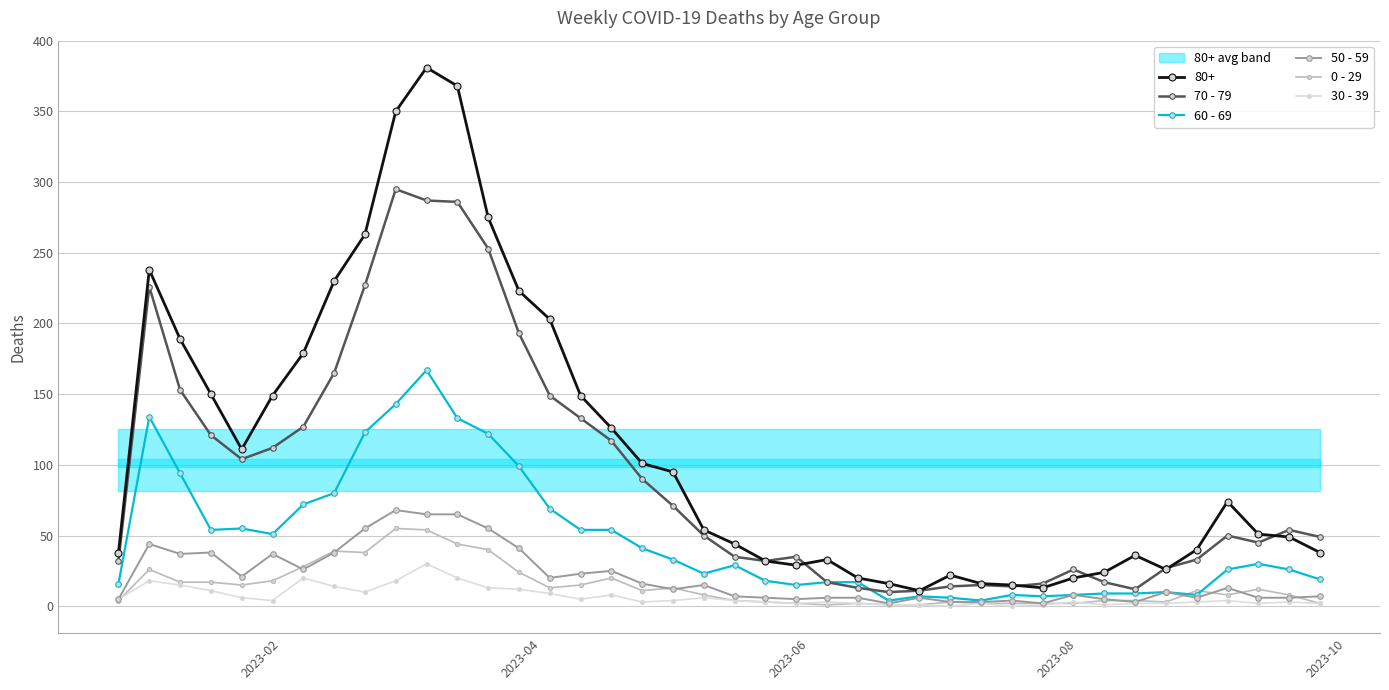

True or false: 30 - 39 has more than 1 interior local peaks.

True